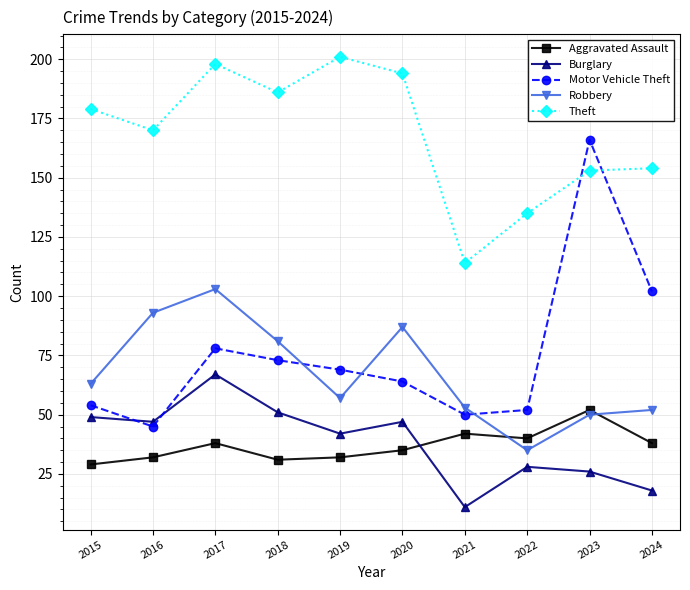

At which category is the sum across all series the highest?

2017